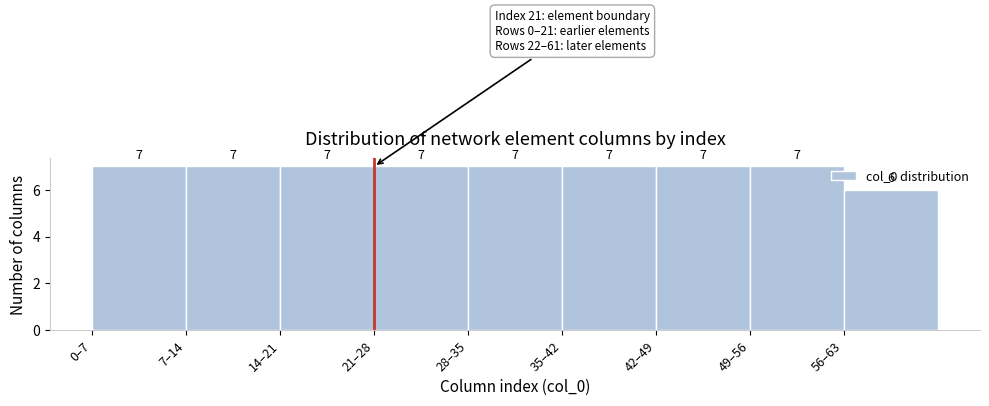

Reading left to right, list all the values displayed in this chart.

7	7	7	7	7	7	7	7	6